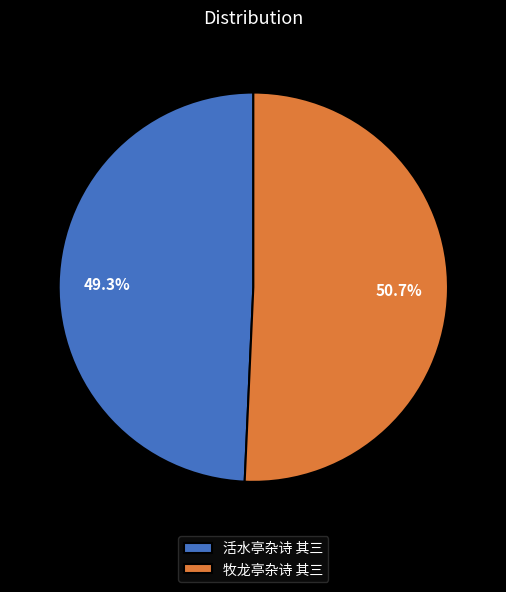

Is the sum of 活水亭杂诗 其三 and 牧龙亭杂诗 其三 greater than half?

Yes